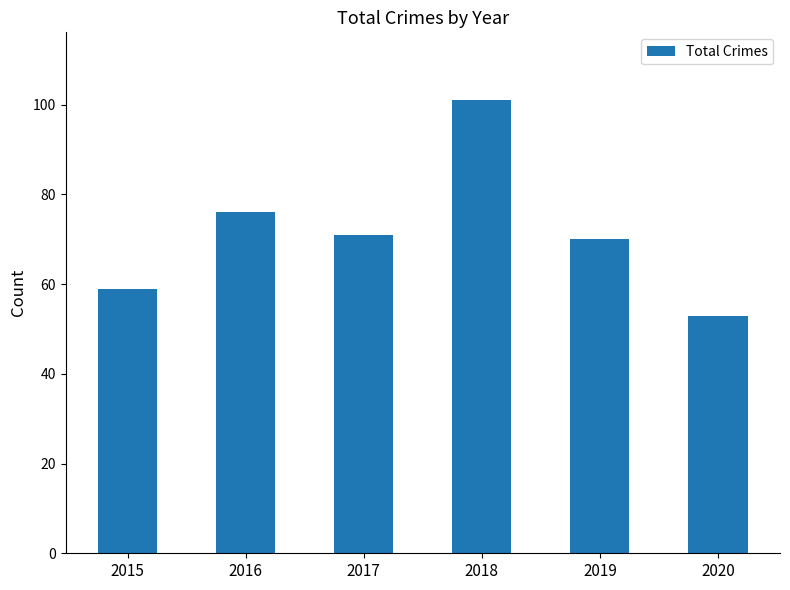

How many bars are there in total?

6